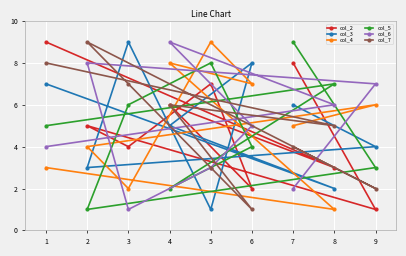

What is the value of the col_2 point at the 2nd from the left?

5